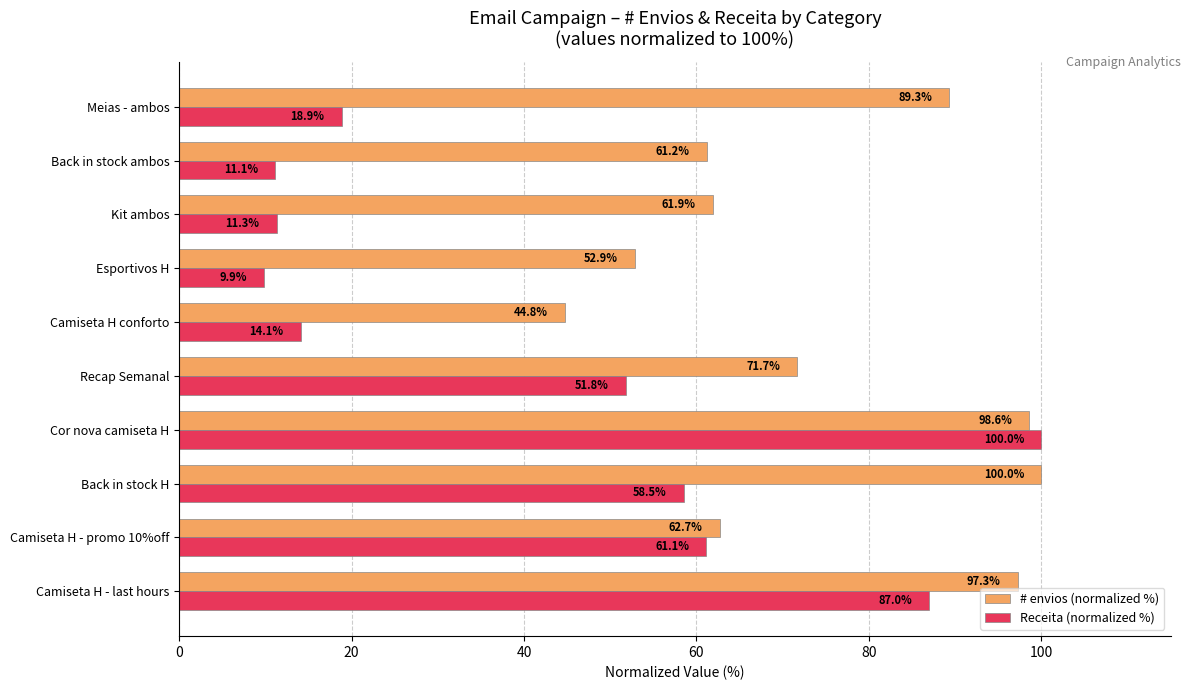

Which series changed the most between Camiseta H - last hours and Cor nova camiseta H?

Receita (normalized %)